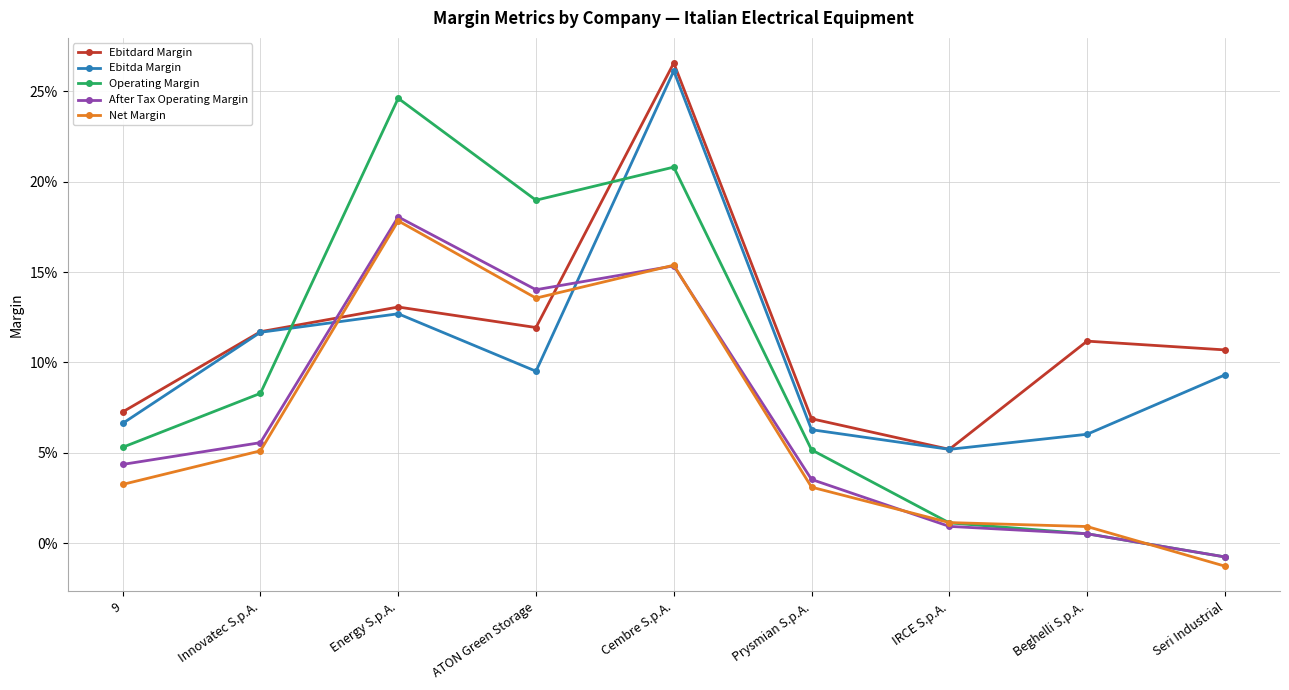

What position from the left is Cembre S.p.A.?

5